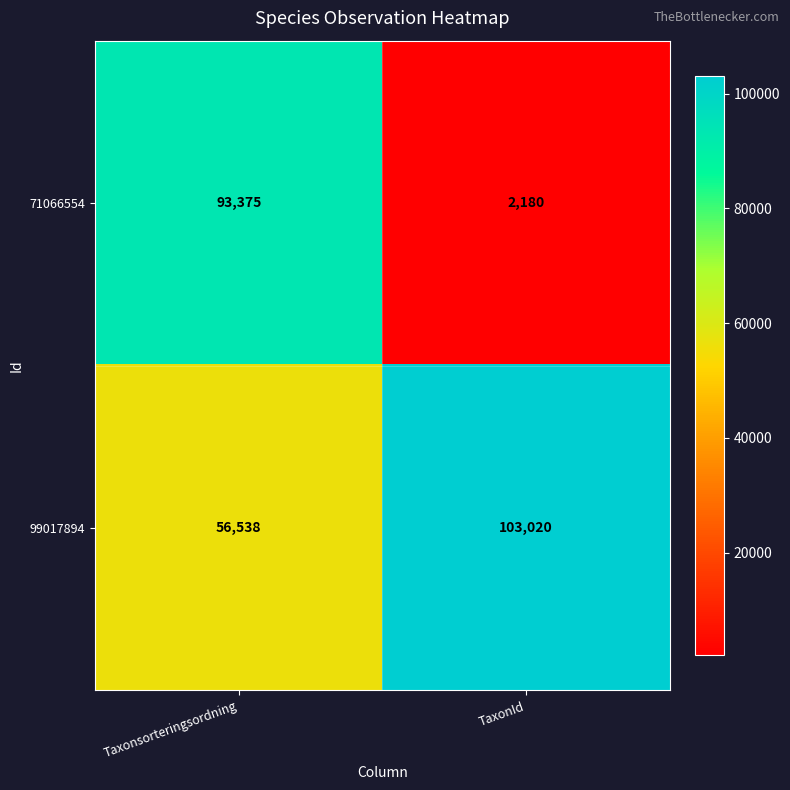

Count the number of data series in this chart.

2